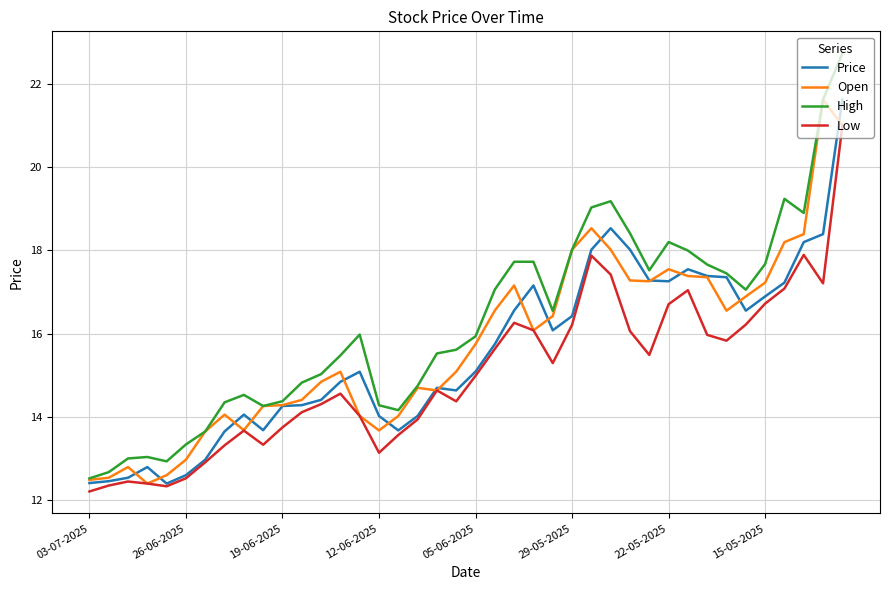

True or false: High has more than 0 interior local peaks.

True